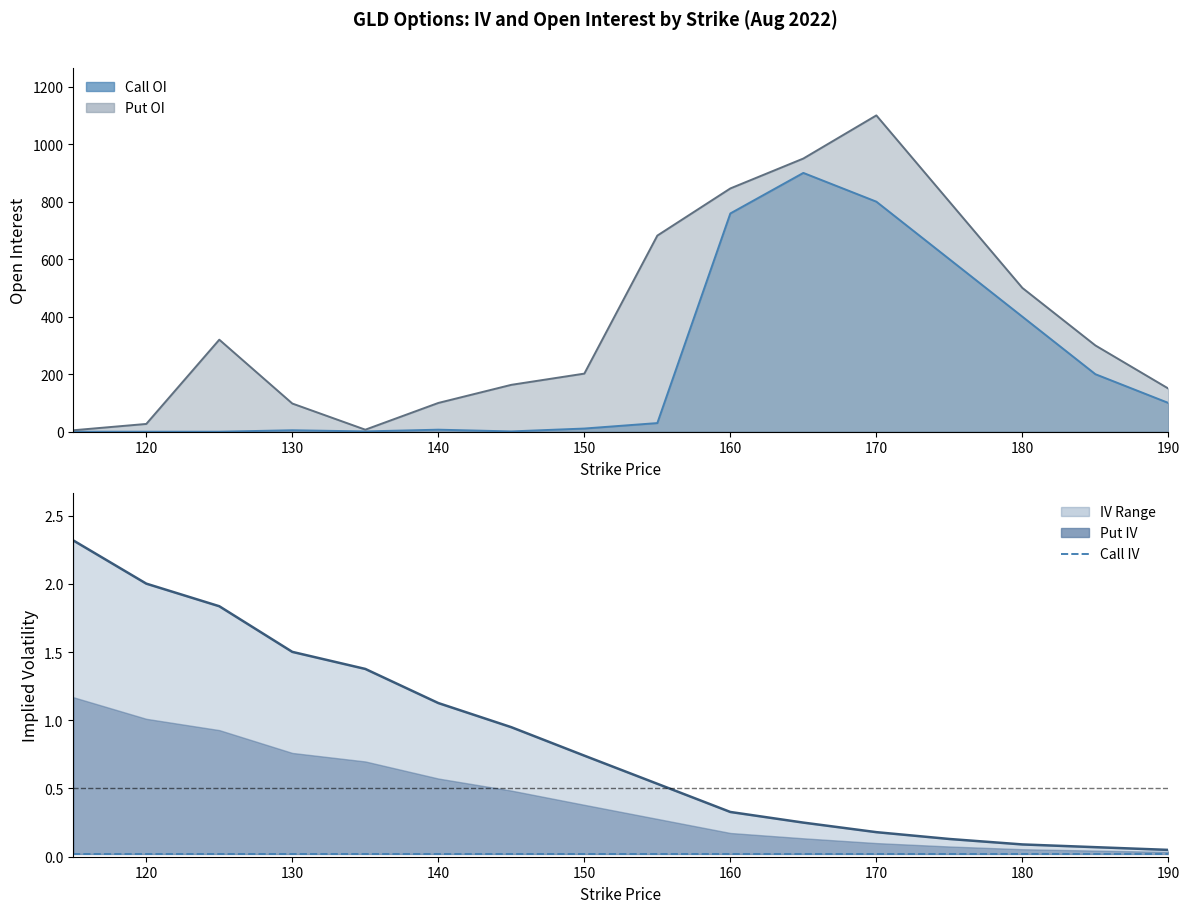

True or false: Put IV has more than 0 interior local peaks.

False